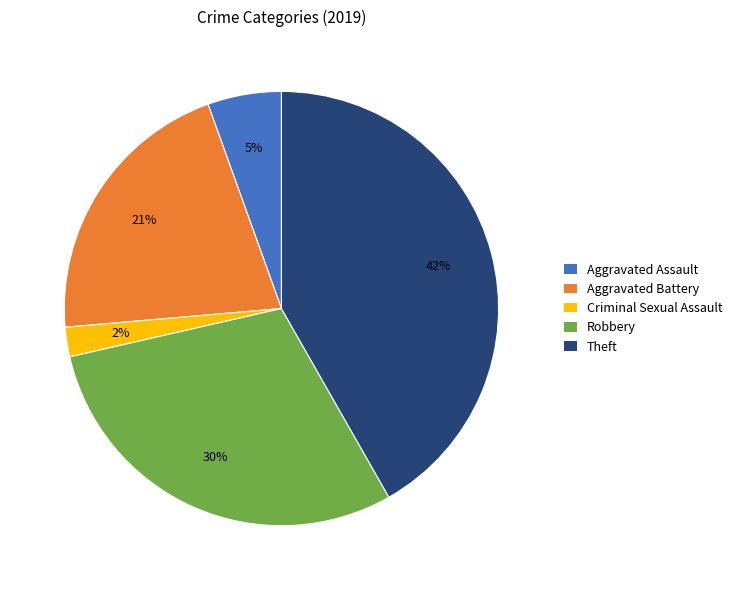

Is there a majority slice in this chart?

No